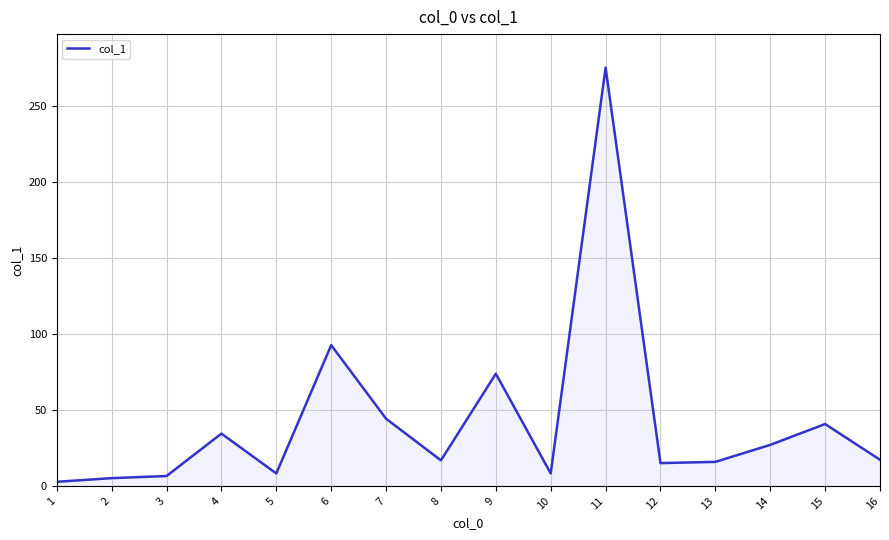

What is the change in value from 15 to 16?

-23.5